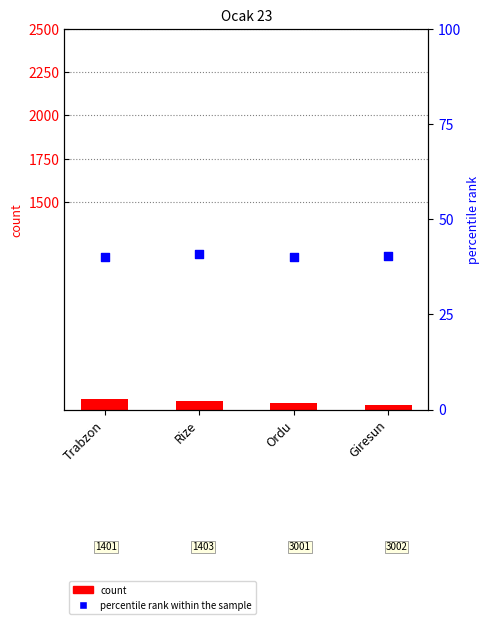

Which series has the largest total across all categories?

count